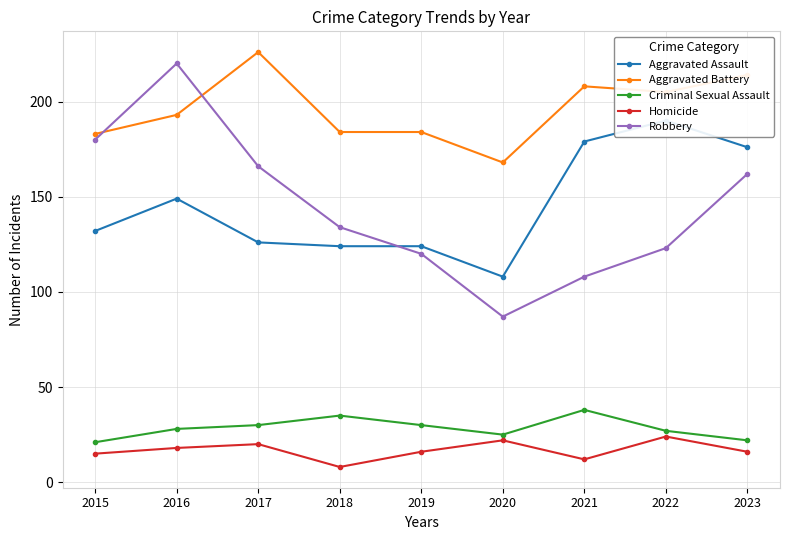

True or false: Homicide has a value of 6 at 2021.

False